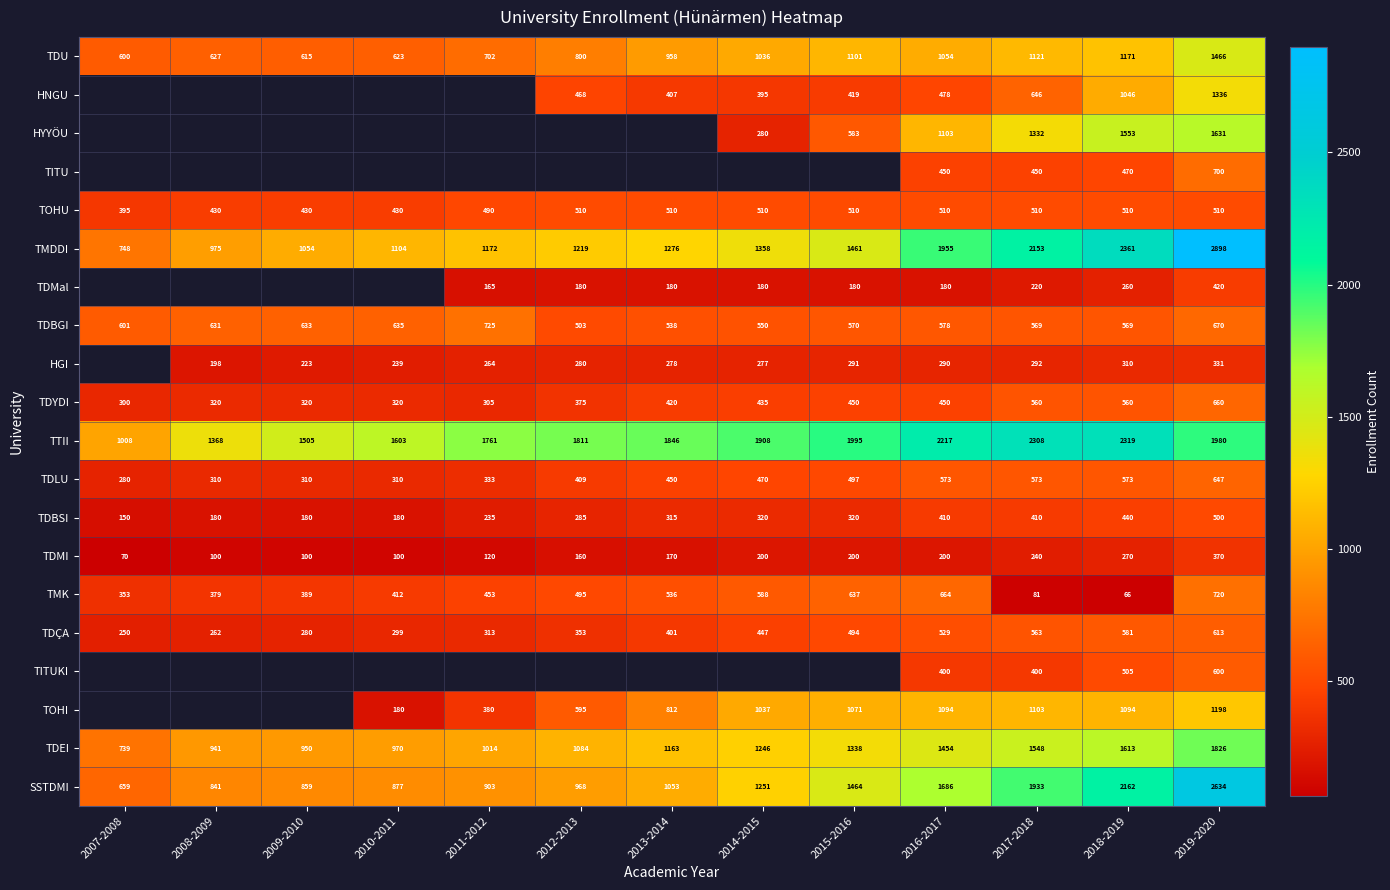

What is the minimum value for TMK?

66